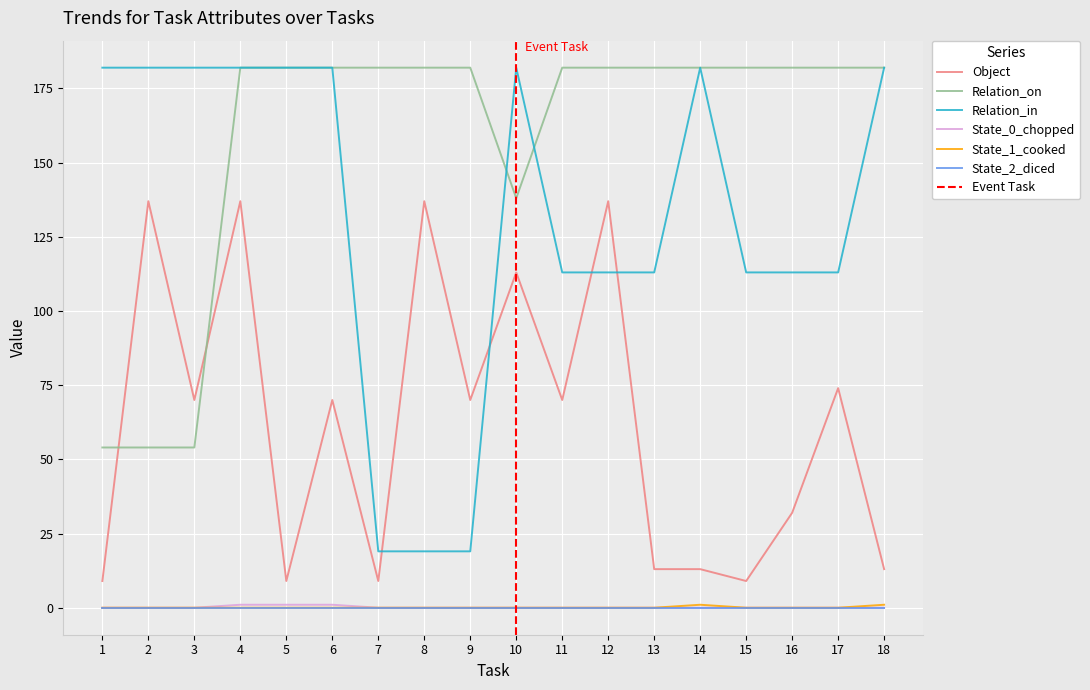

What is the highest value of the Object series?

137